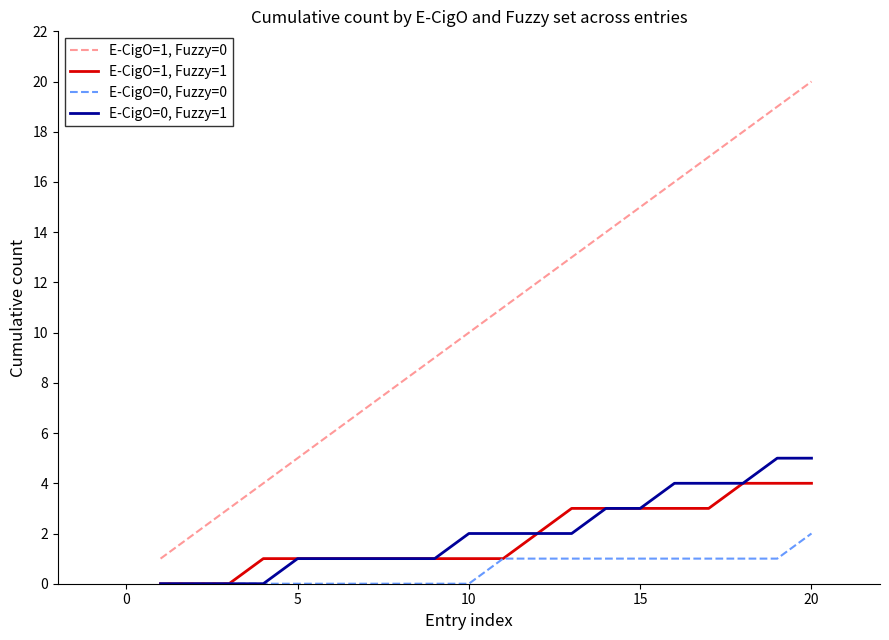

True or false: E-CigO=1, Fuzzy=0 and E-CigO=0, Fuzzy=1 cross at least once.

False